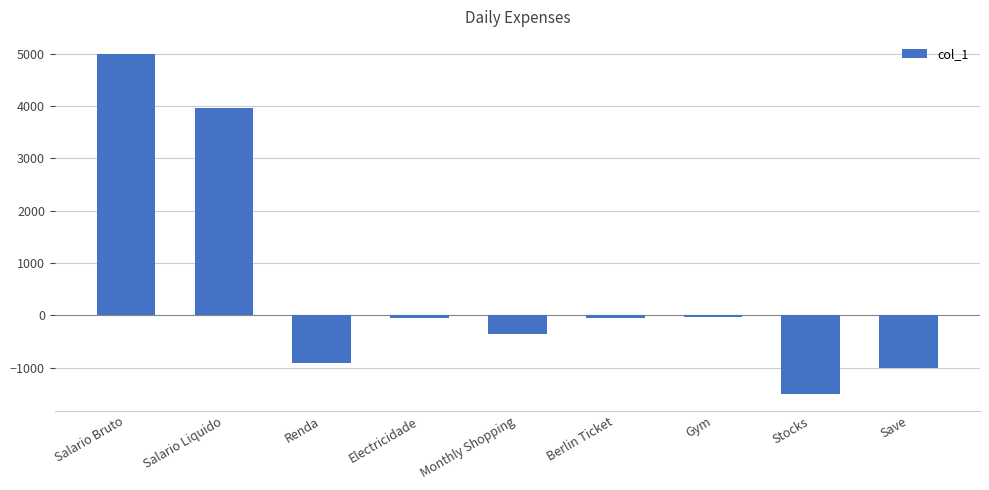

What is the minimum value shown in the chart?

-1500.0